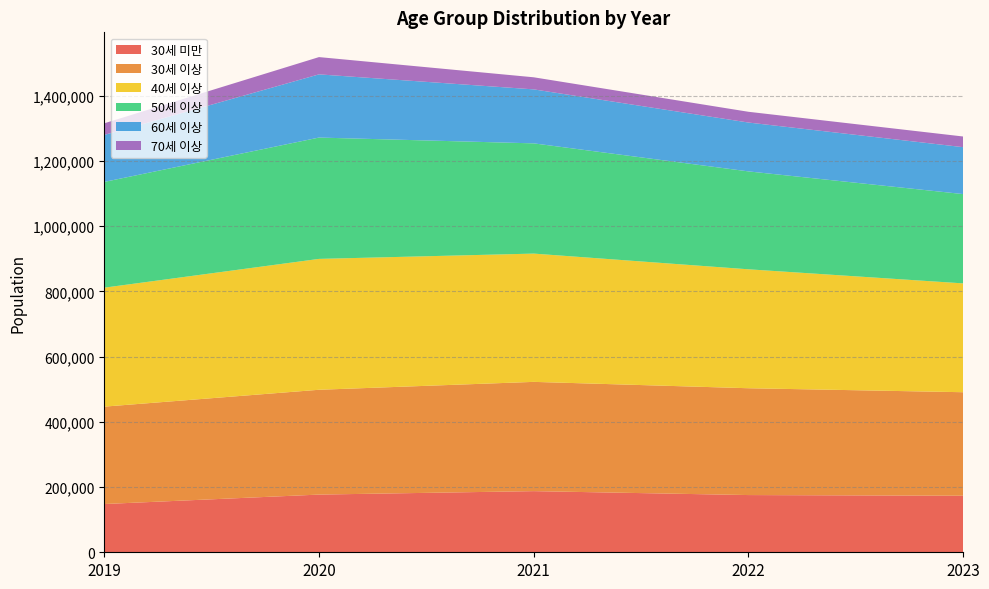

Reading left to right, extract all data points from this chart.

30세 미만: 2019=147922	2020=176866	2021=187446	2022=175412	2023=173353
30세 이상: 2019=298598	2020=321360	2021=334987	2022=327527	2023=317361
40세 이상: 2019=364707	2020=401245	2021=393261	2022=364617	2023=333665
50세 이상: 2019=324235	2020=371971	2021=337972	2022=300181	2023=273762
60세 이상: 2019=144091	2020=193754	2021=165508	2022=149792	2023=143857
70세 이상: 2019=35611	2020=52943	2021=37042	2022=32953	2023=32704